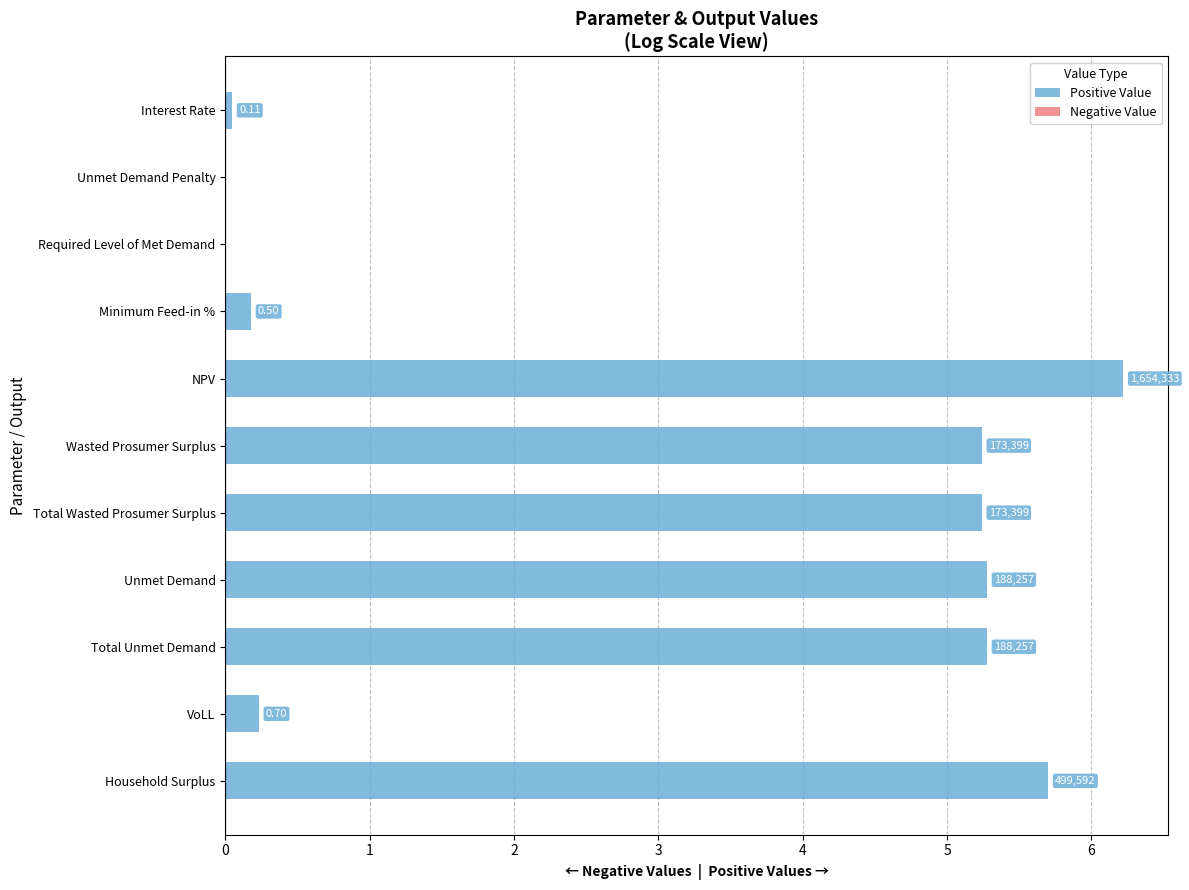

What is the maximum value shown in the chart?

6.2